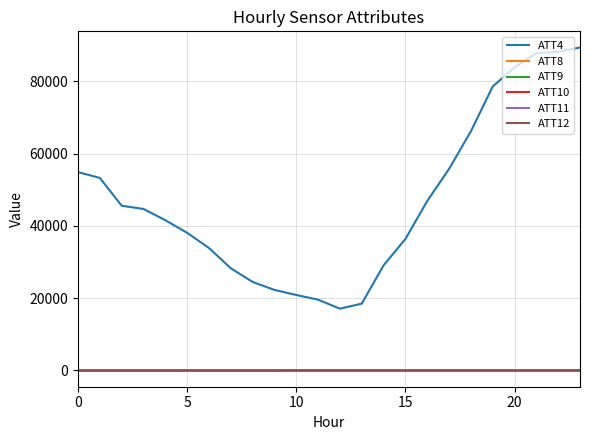

Which series has the widest spread of values?

ATT4